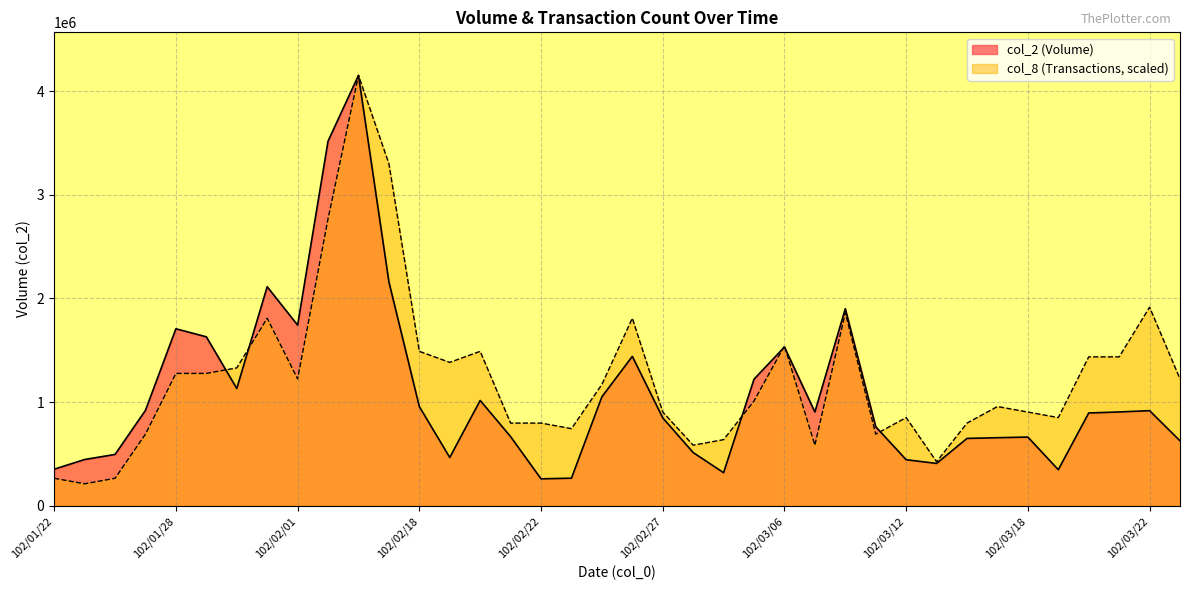

True or false: col_8 has a value of 1809288.2 at 102/01/31.

True